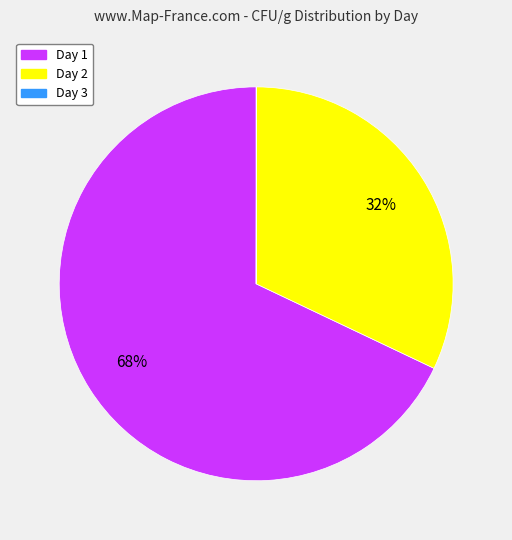

What is the largest slice in the pie chart?

Day 1